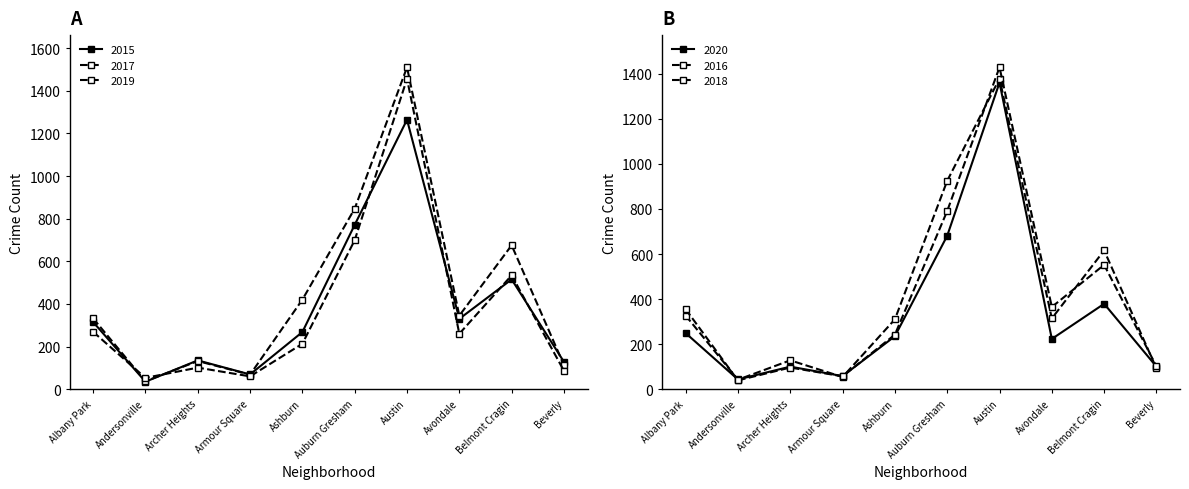

The 2015 series shows 315 at Albany Park. True or false?

True